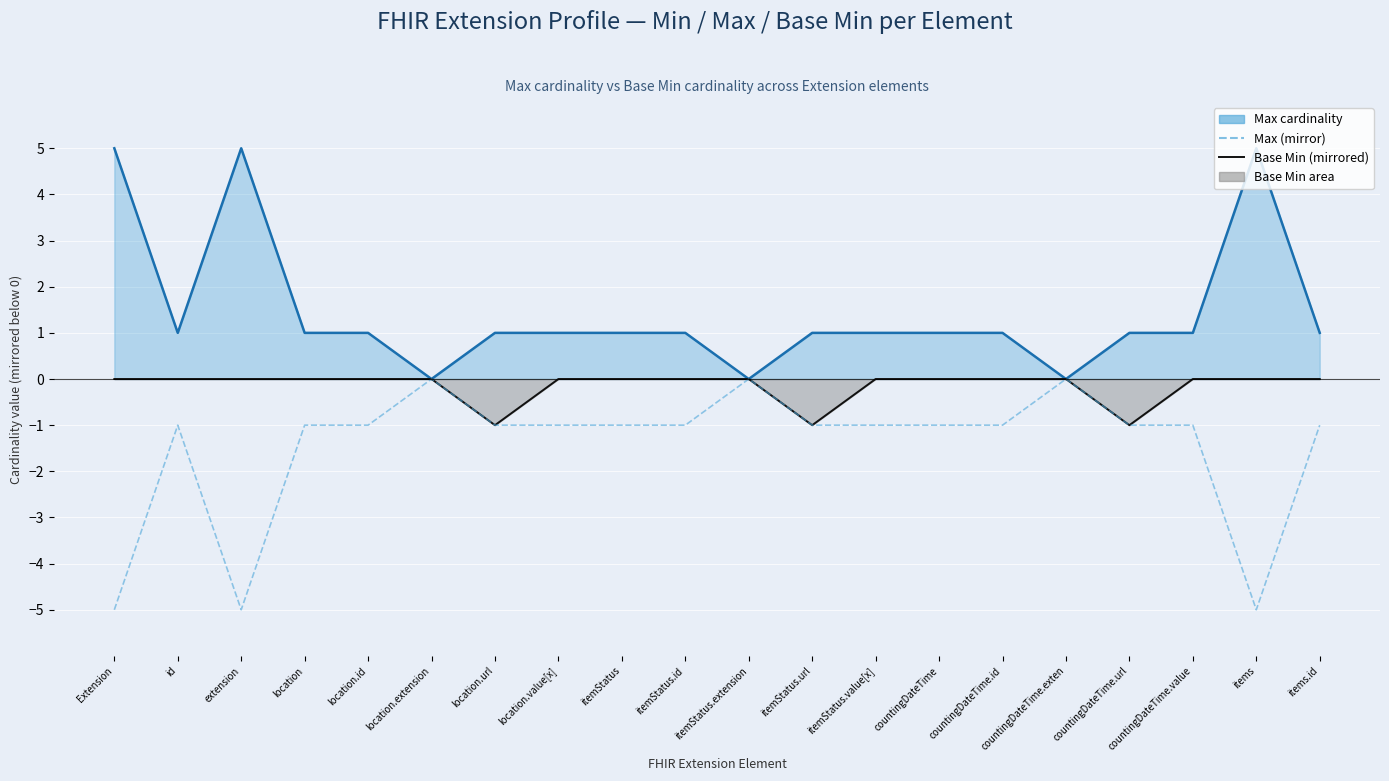

What is the label of the 10th point from the right?

itemStatus.extension